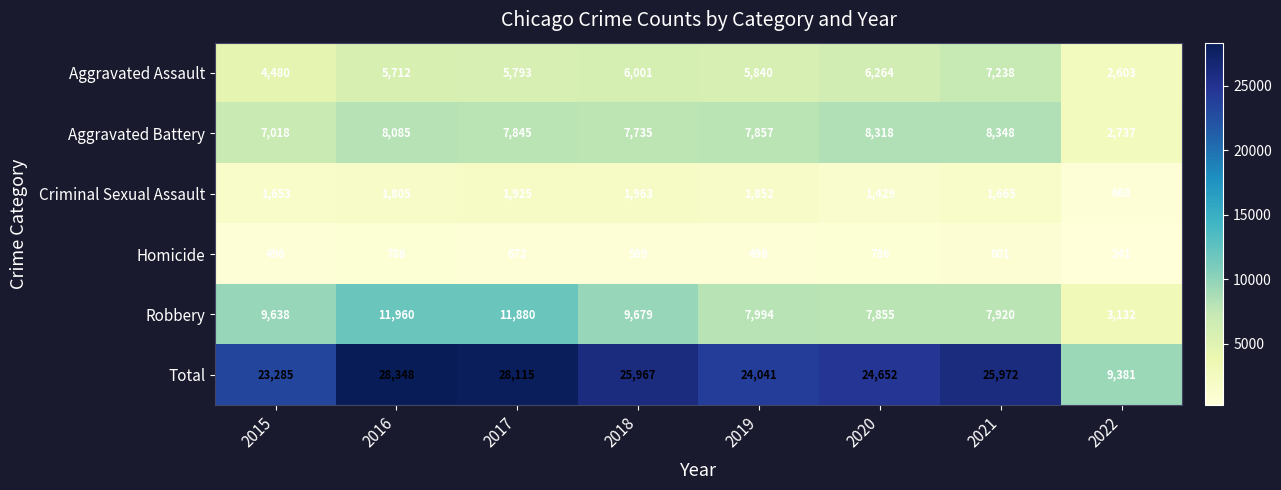

What is the difference between the highest and lowest values at 2022?

9140